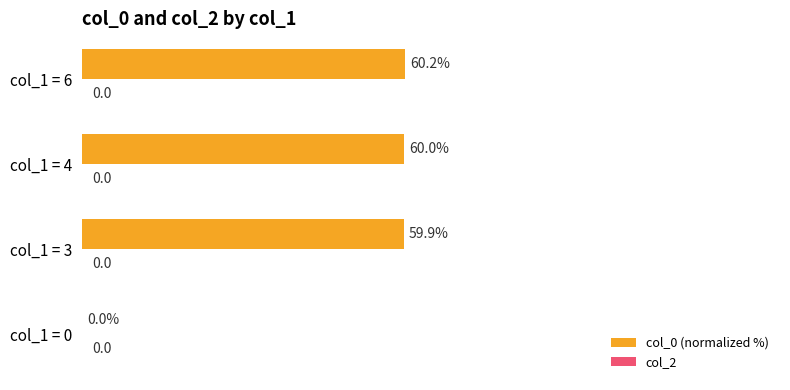

Which label corresponds to the largest value in the chart?

col_1 = 6